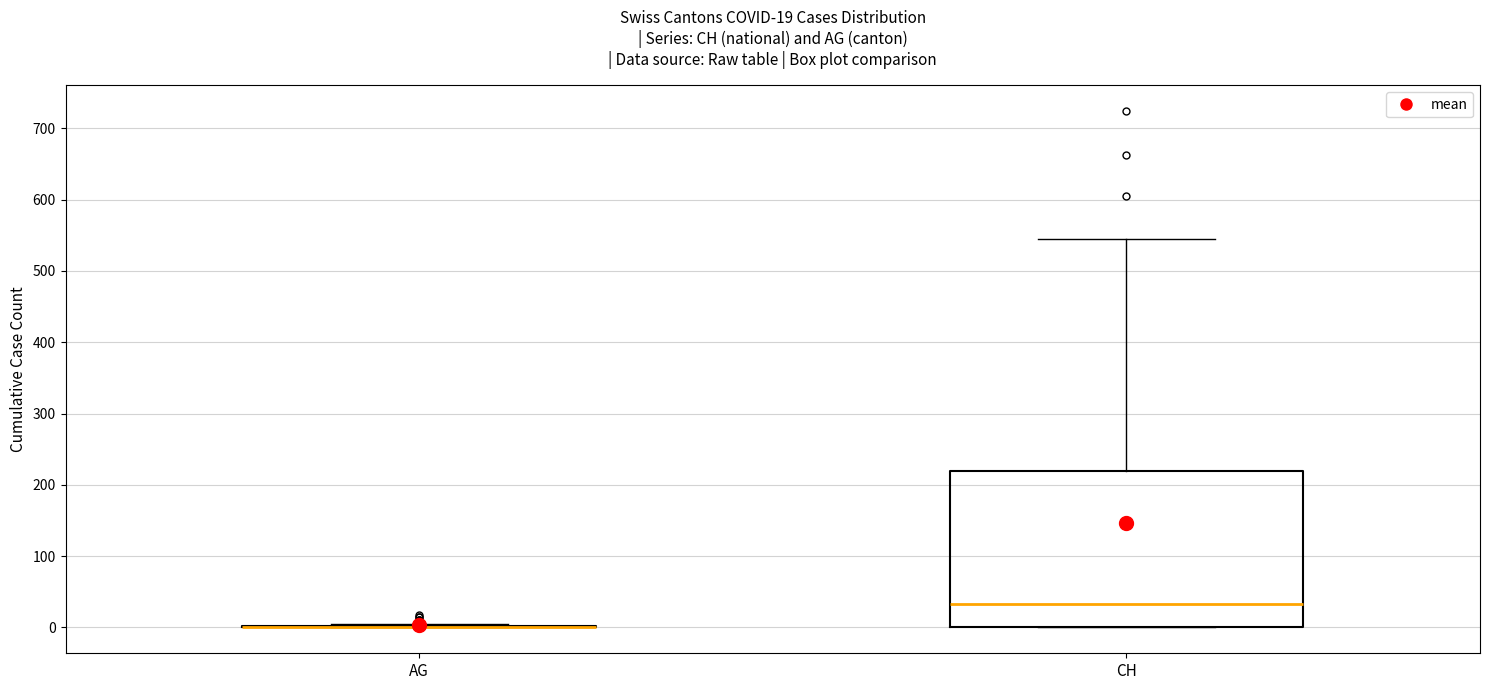

Which box is the tallest, from its lower edge to its upper edge?

CH